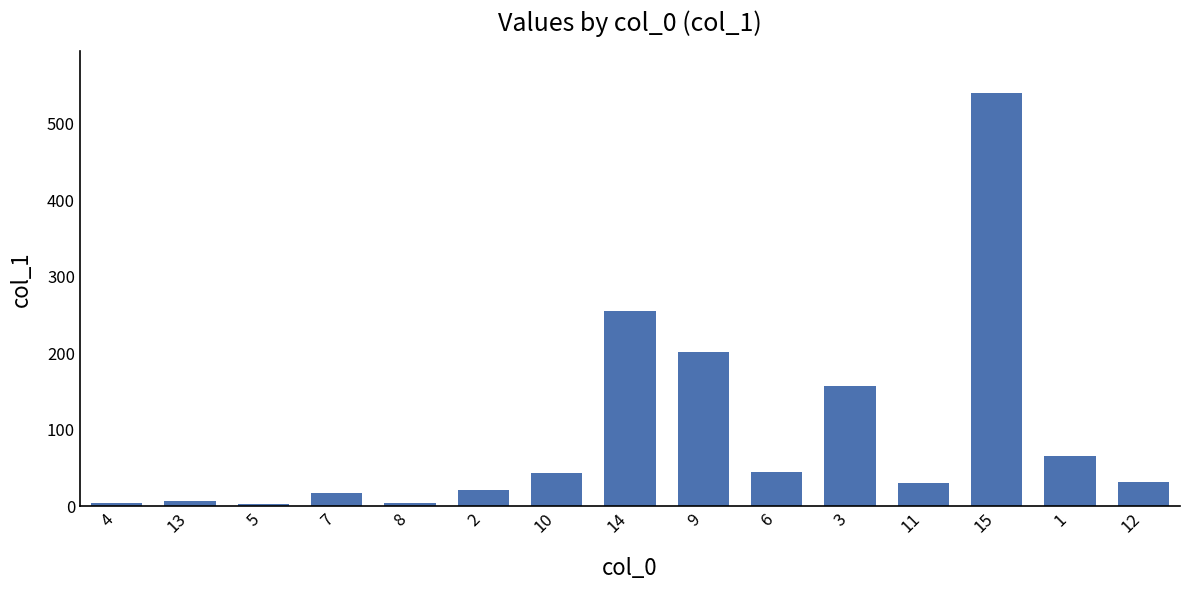

What is the maximum value shown in the chart?

540.7